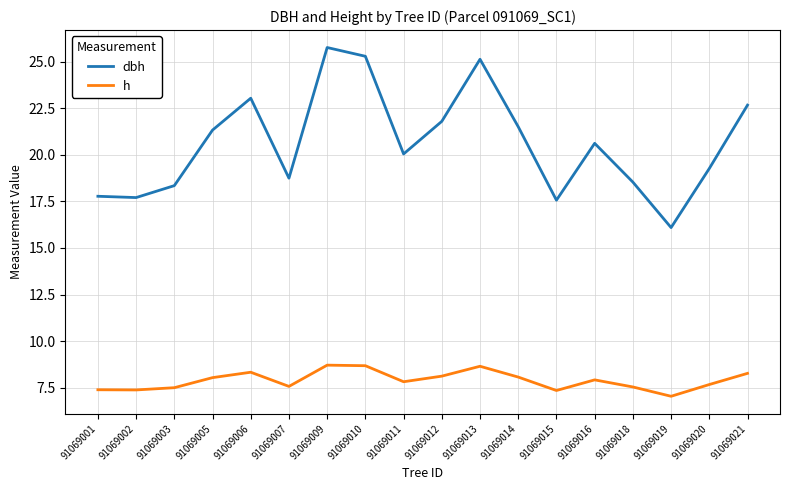

True or false: h and dbh intersect in this chart.

False